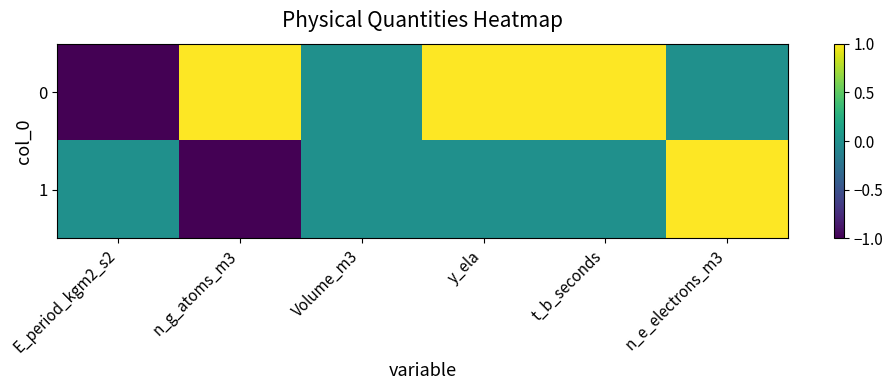

At which category is the sum across all series the highest?

y_ela